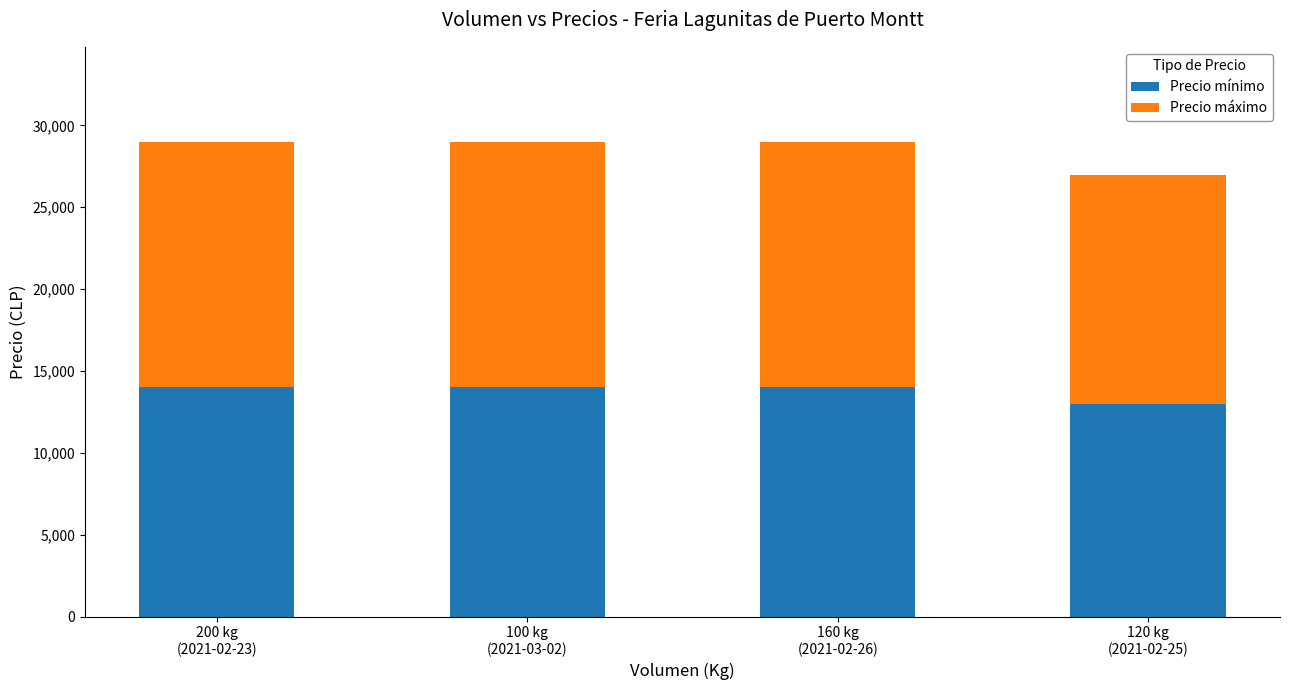

What is the total value across all series at 100 kg
(2021-03-02)?

29000